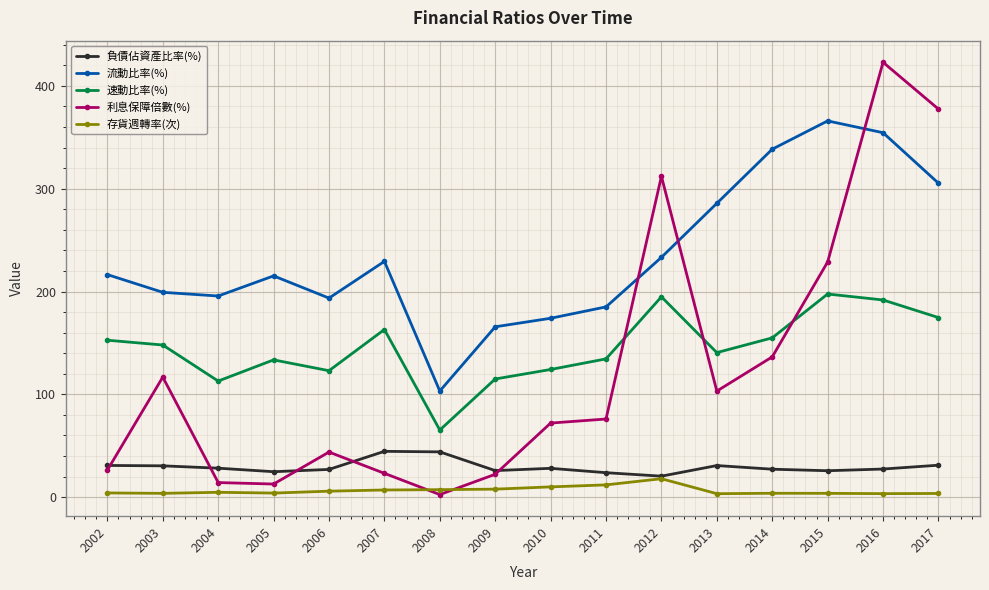

Is it true that 負債佔資產比率(%) equals 31.0 at 2017?

True